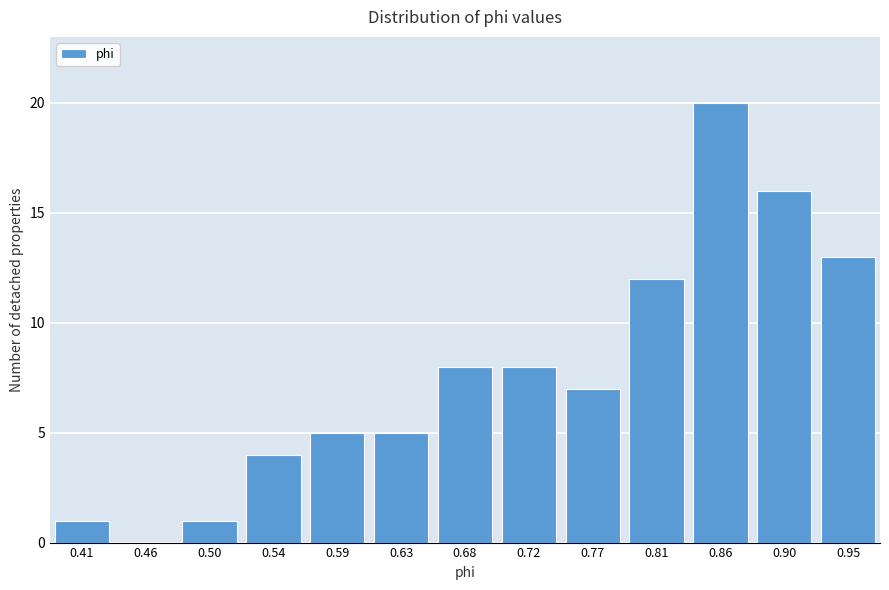

Reading left to right, transcribe all the data shown in this chart.

0.41=1	0.46=0	0.50=1	0.54=4	0.59=5	0.63=5	0.68=8	0.72=8	0.77=7	0.81=12	0.86=20	0.90=16	0.95=13